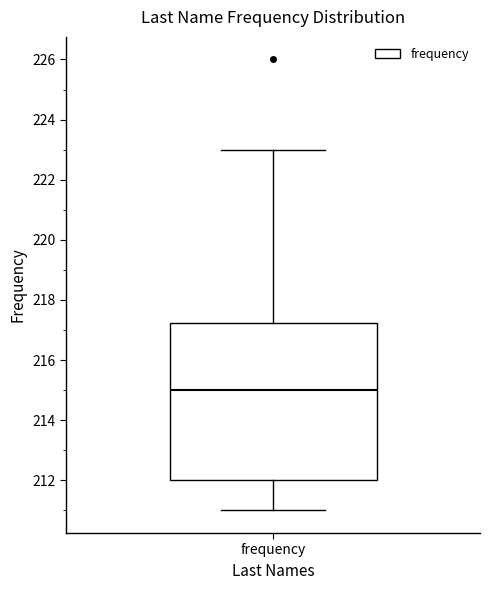

Where does the median line of the box for frequency sit on the y-axis? The values are not printed on the chart, so give them approximately, as read against the axis.

215.0